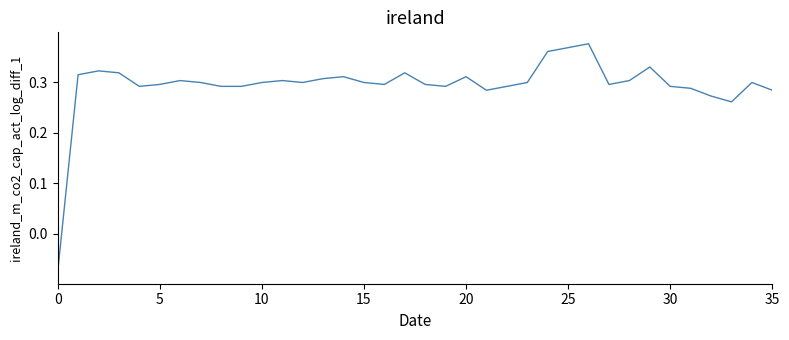

How many series are shown in this chart?

1